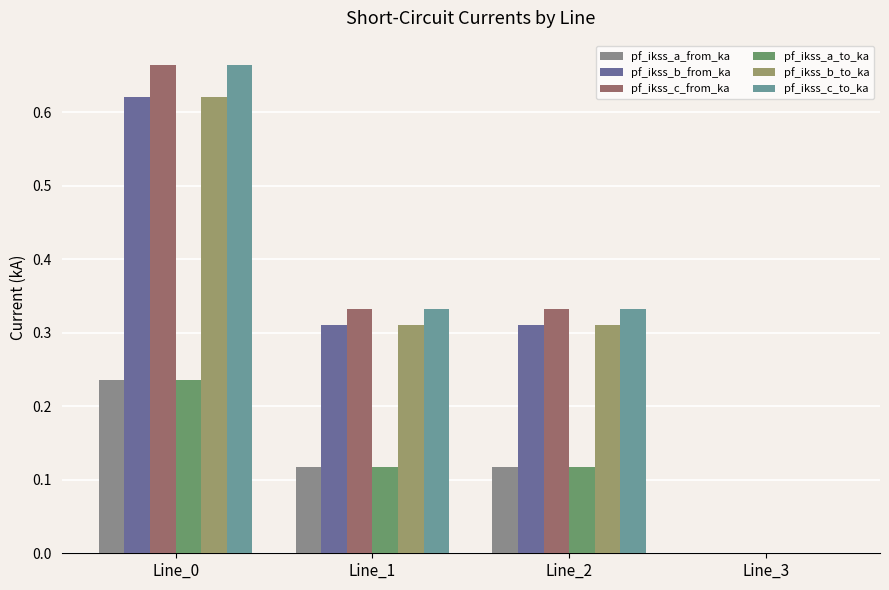

The value of pf_ikss_b_from_ka at Line_3 is 0.0. True or false?

True